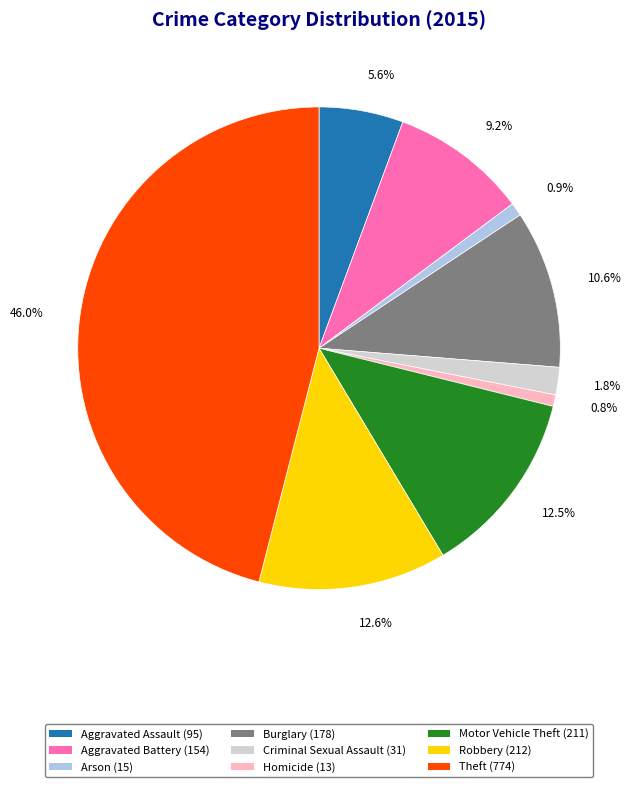

To the nearest percent, what percentage of the pie is Aggravated Battery?

9%